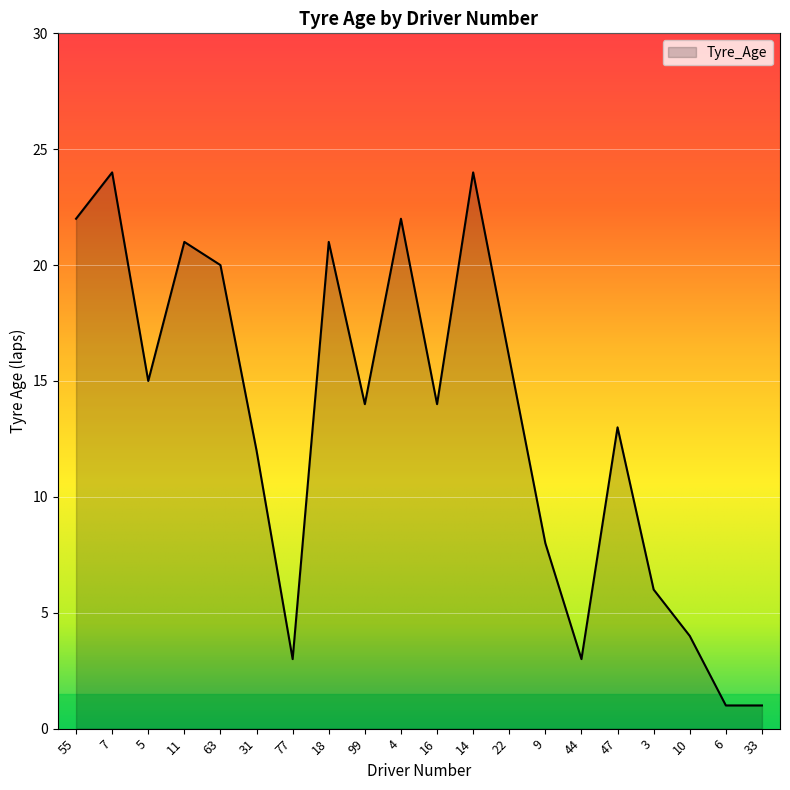

Is it true that the value at 33 is 1?

True